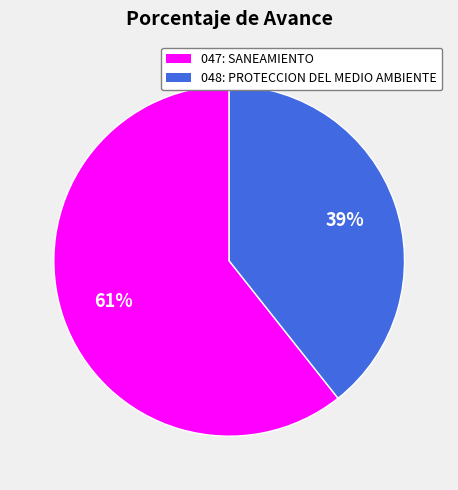

Which slice is the largest?

047: SANEAMIENTO